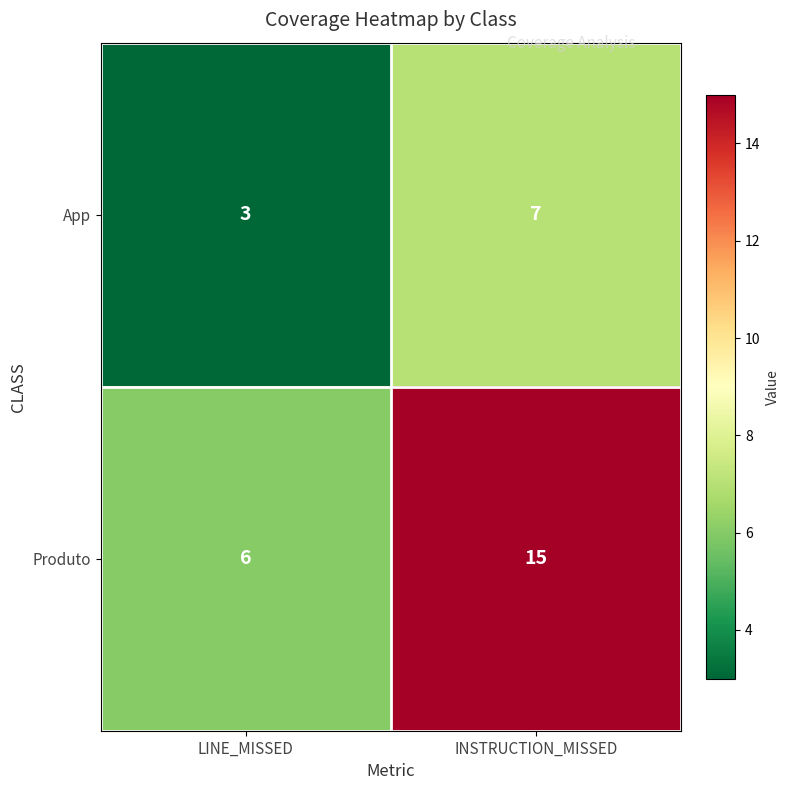

At which label is App closest to 5?

LINE_MISSED